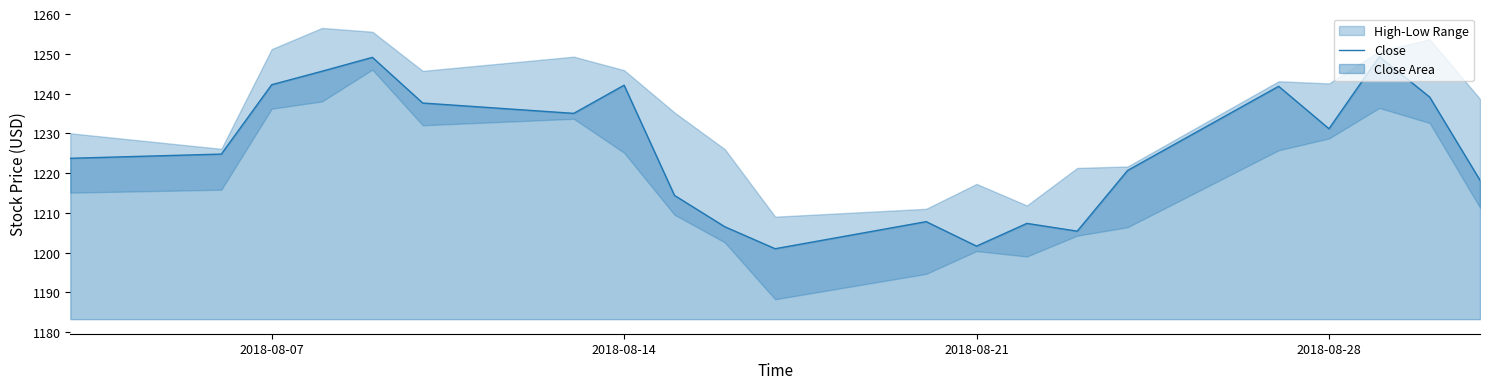

What is the highest value of the Close series?

1249.3